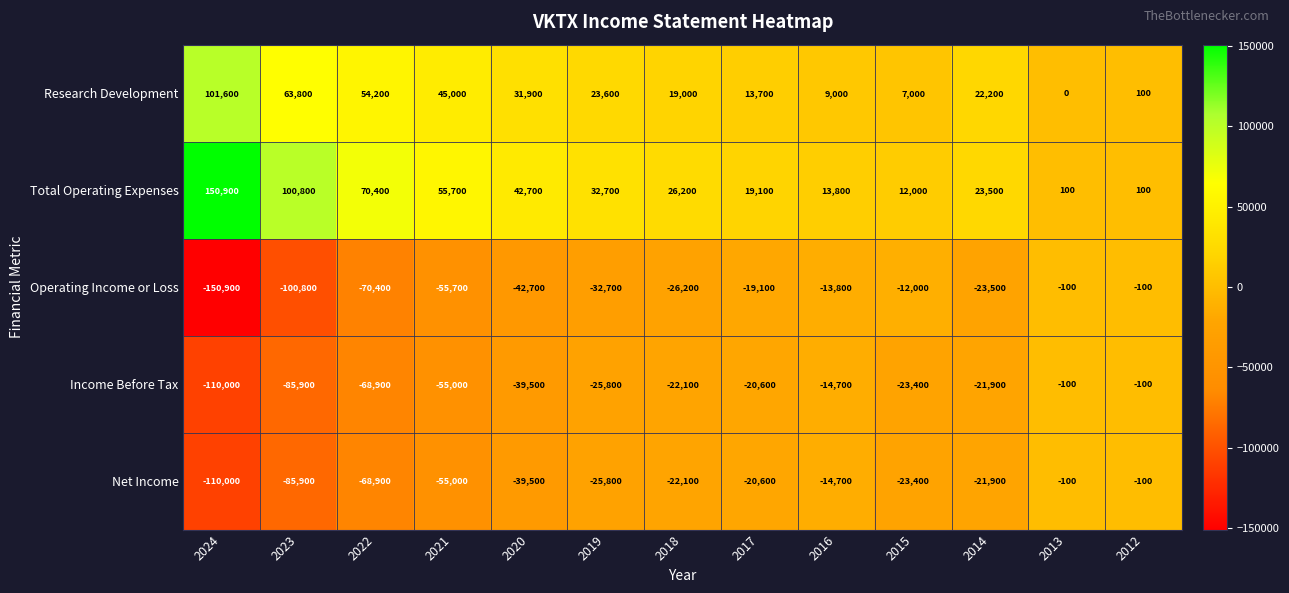

What is the total value across all series at 2022?

-83600